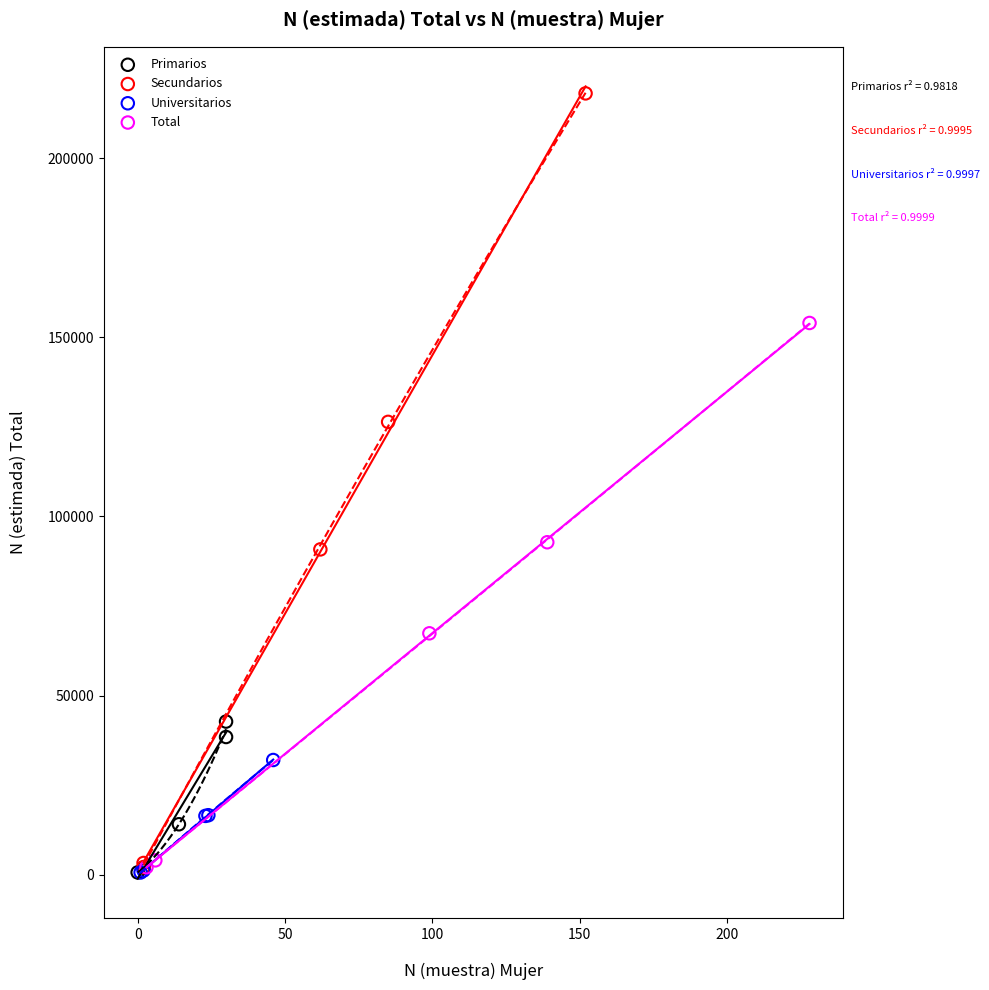

Which series has the largest Y range (max minus min)?

Secundarios